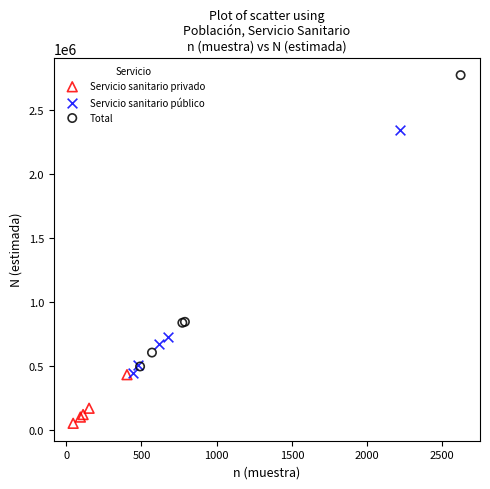

Which series reaches the minimum Y coordinate?

Servicio sanitario privado